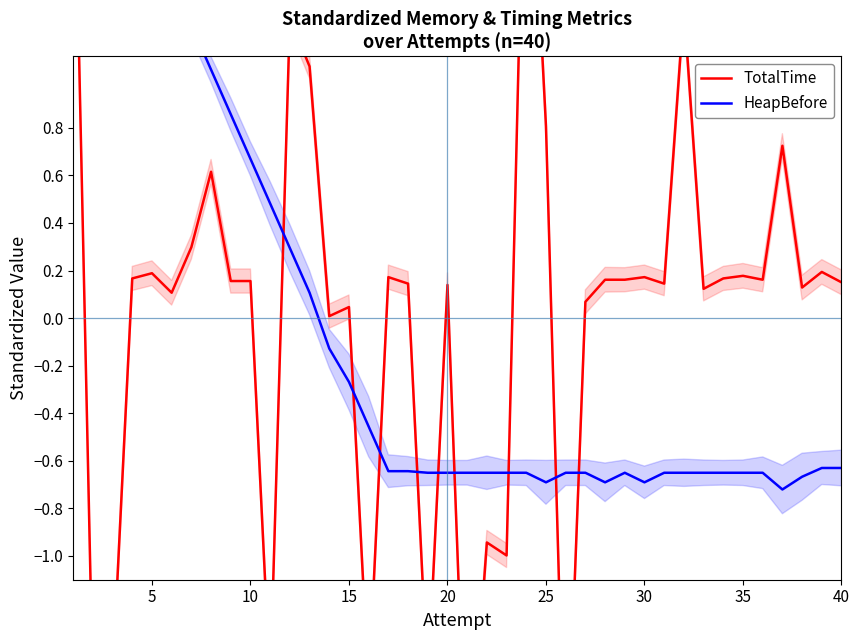

At 35, list the series in order from smallest to largest.

HeapBefore, TotalTime